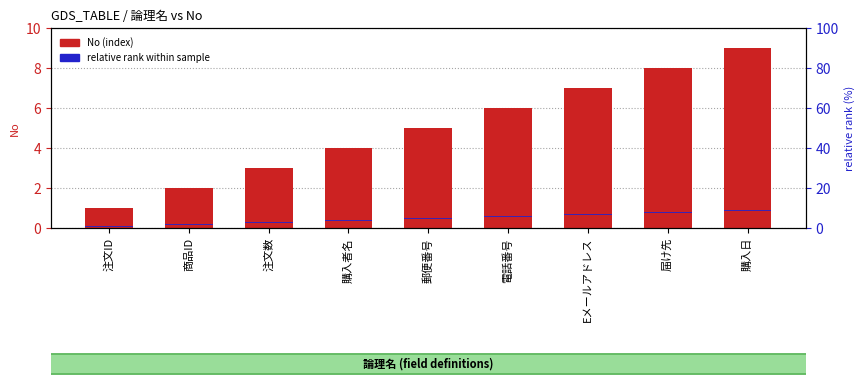

Where is No (index) nearest to the value 5?

郵便番号